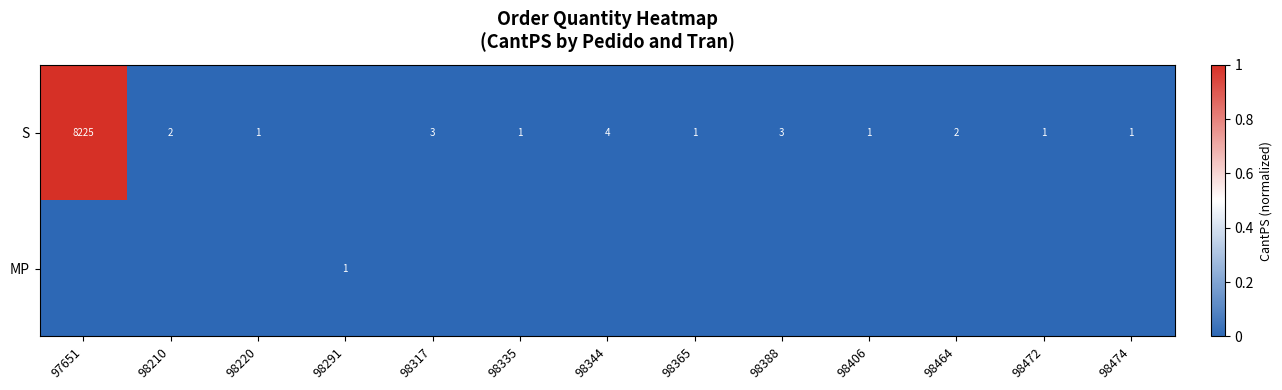

The value of S at 98406 is 1. True or false?

True